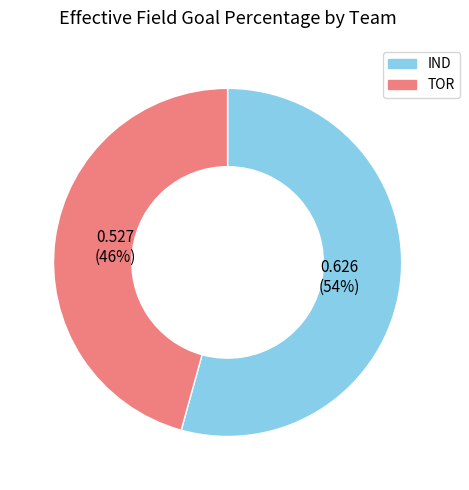

Does any single category account for the majority?

Yes